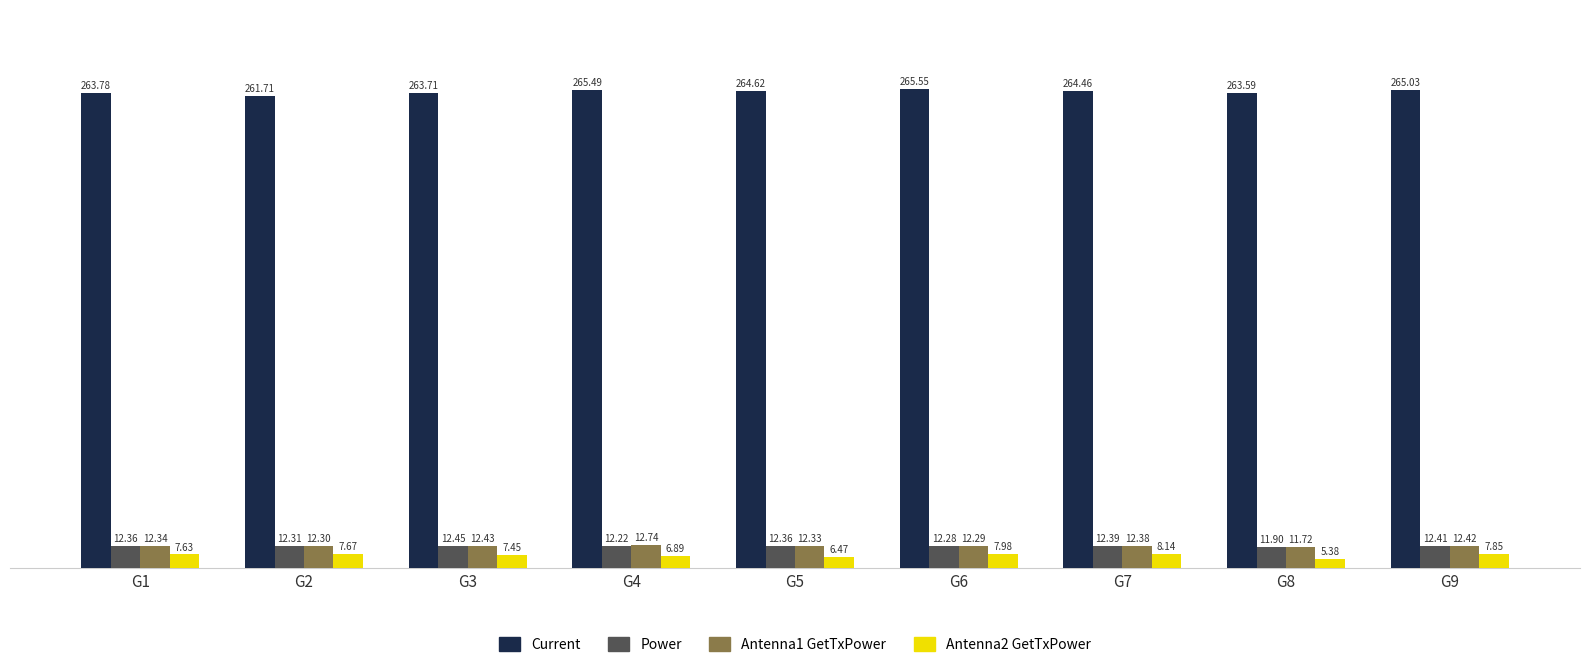

The Current series shows 263.6 at G8. True or false?

True